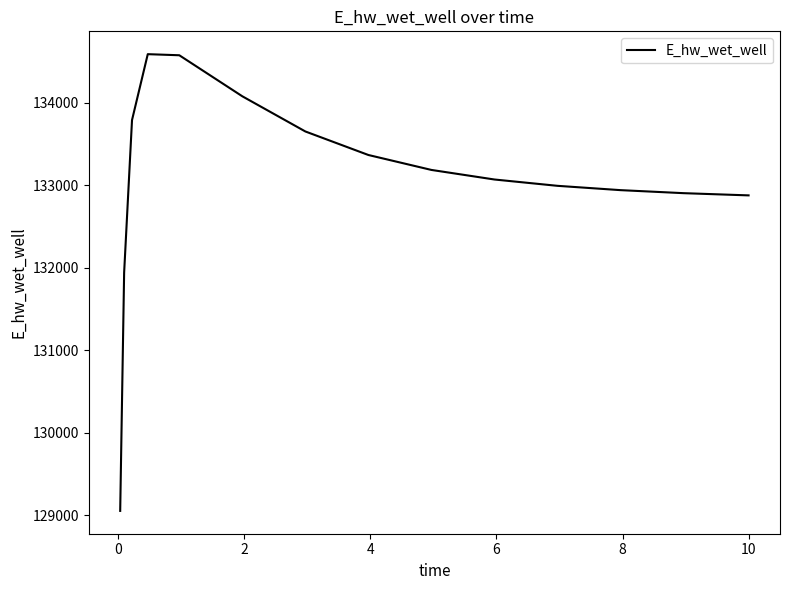

True or false: the data has more than 2 interior local peaks.

False